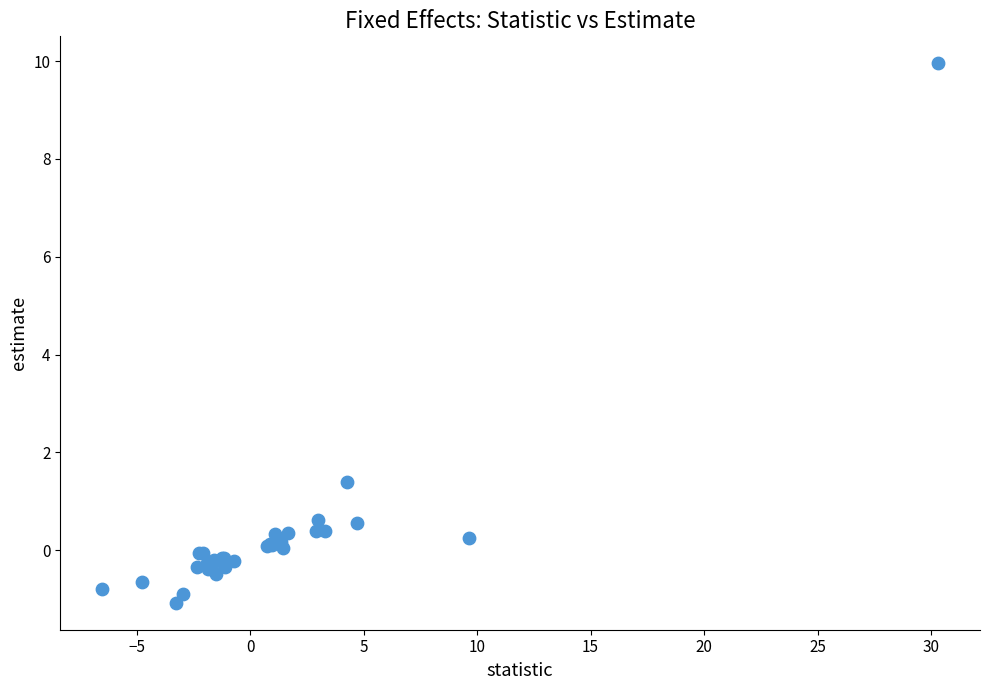

What Y value in the scatter plot is closest to 4?

1.4